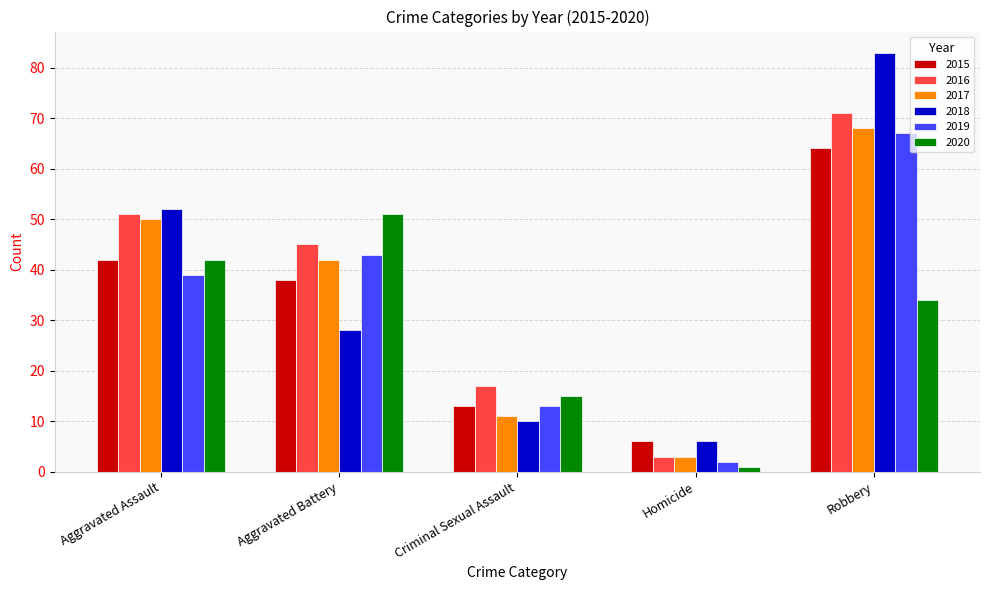

Reading right to left, extract all data points from this chart.

2015: Robbery=64	Homicide=6	Criminal Sexual Assault=13	Aggravated Battery=38	Aggravated Assault=42
2016: Robbery=71	Homicide=3	Criminal Sexual Assault=17	Aggravated Battery=45	Aggravated Assault=51
2017: Robbery=68	Homicide=3	Criminal Sexual Assault=11	Aggravated Battery=42	Aggravated Assault=50
2018: Robbery=83	Homicide=6	Criminal Sexual Assault=10	Aggravated Battery=28	Aggravated Assault=52
2019: Robbery=67	Homicide=2	Criminal Sexual Assault=13	Aggravated Battery=43	Aggravated Assault=39
2020: Robbery=34	Homicide=1	Criminal Sexual Assault=15	Aggravated Battery=51	Aggravated Assault=42